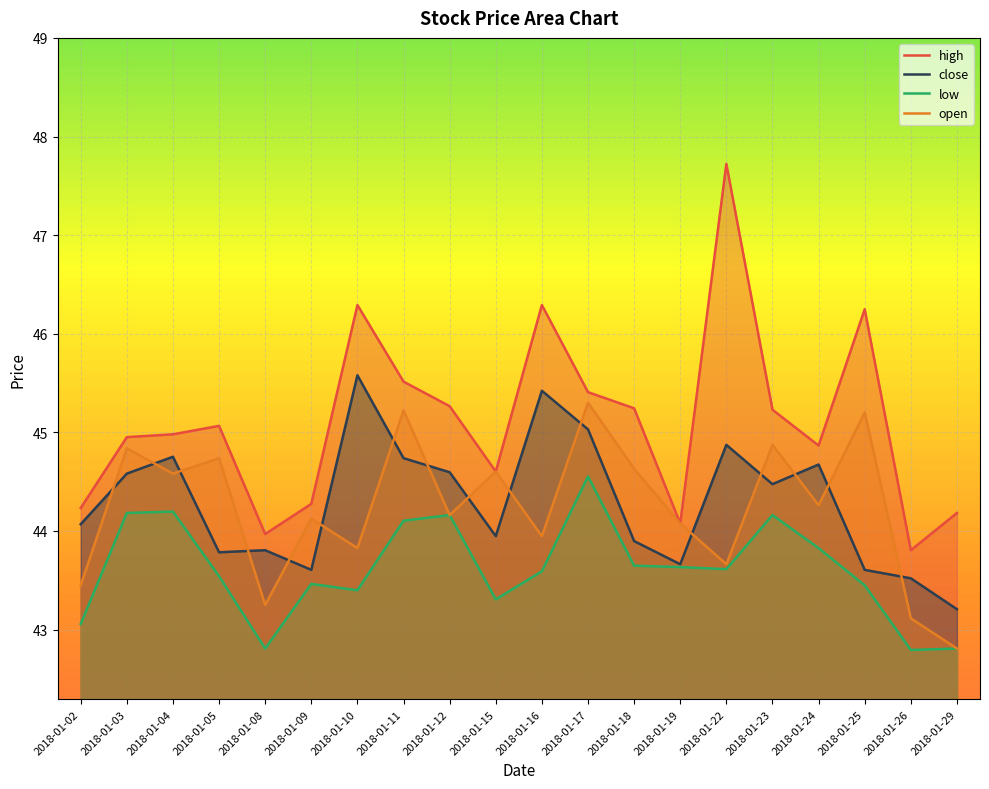

How many values in the high series exceed 45?

10